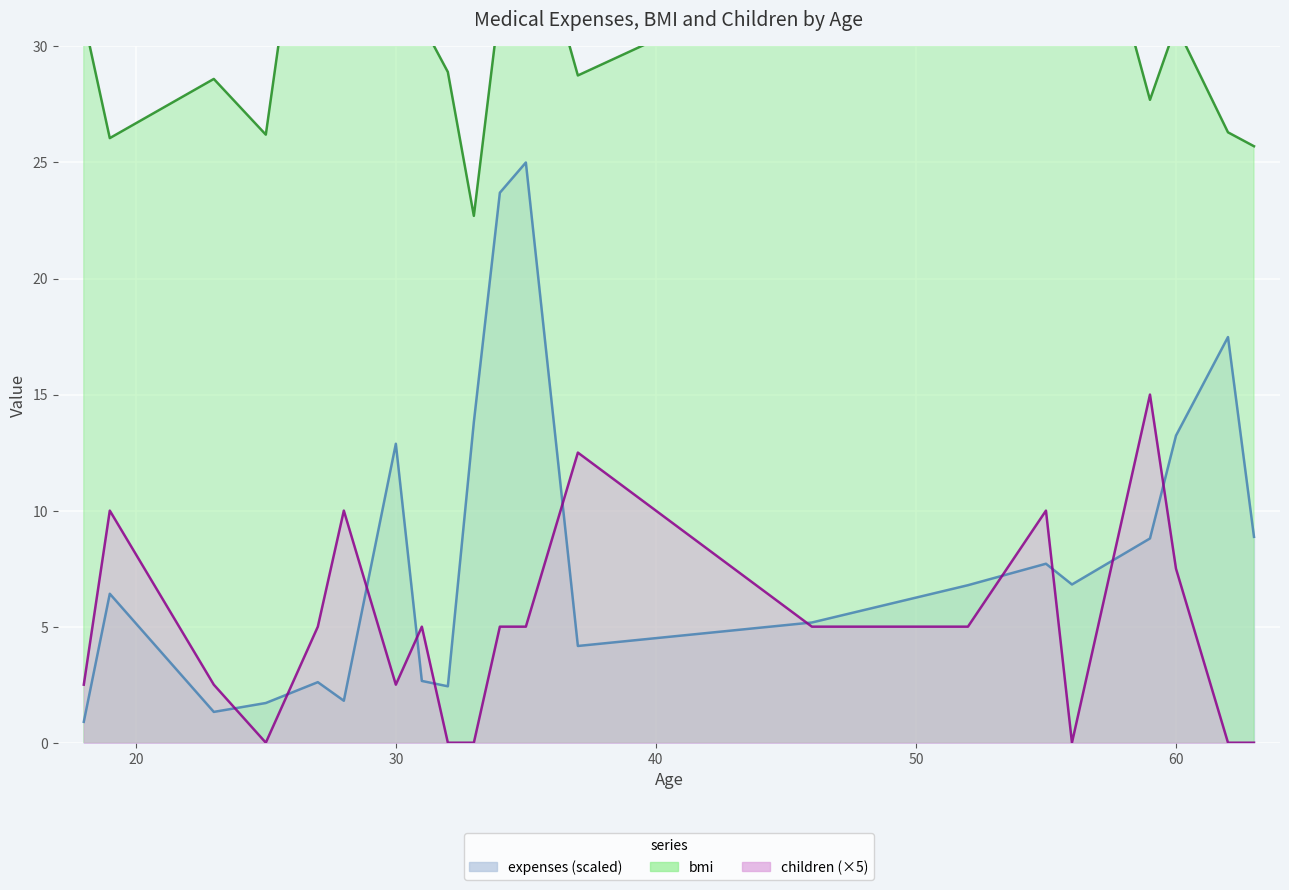

How many values in the children (×5) line series are below 5?

9